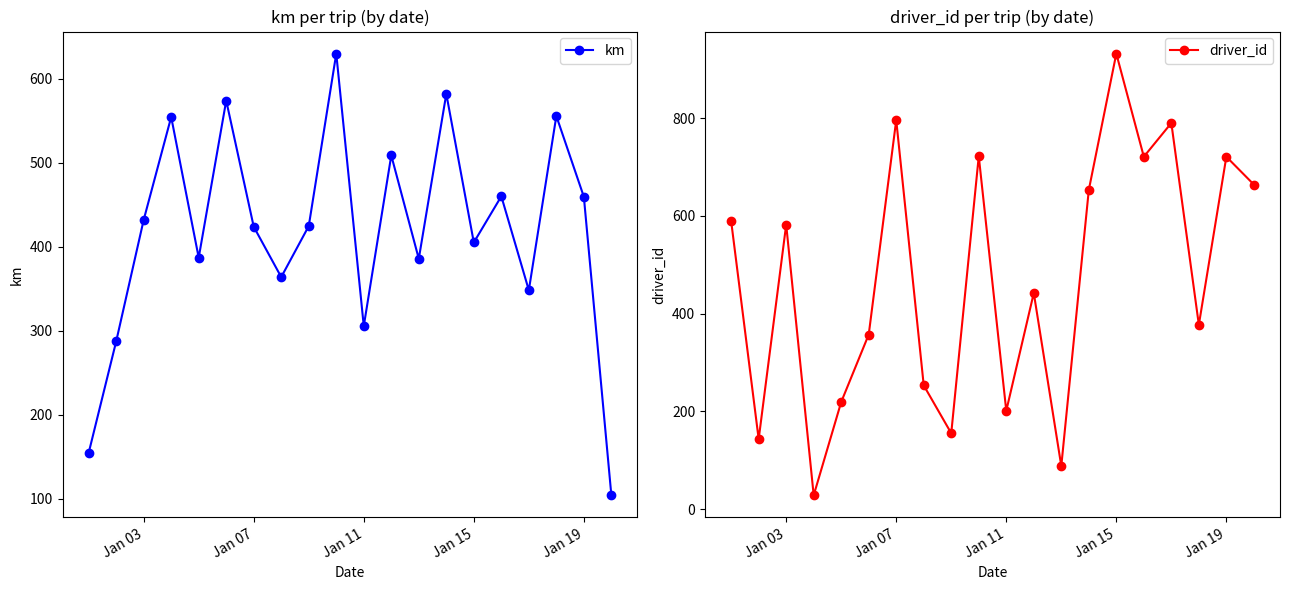

In km, how many points are lower than both neighbors (excluding endpoints)?

6